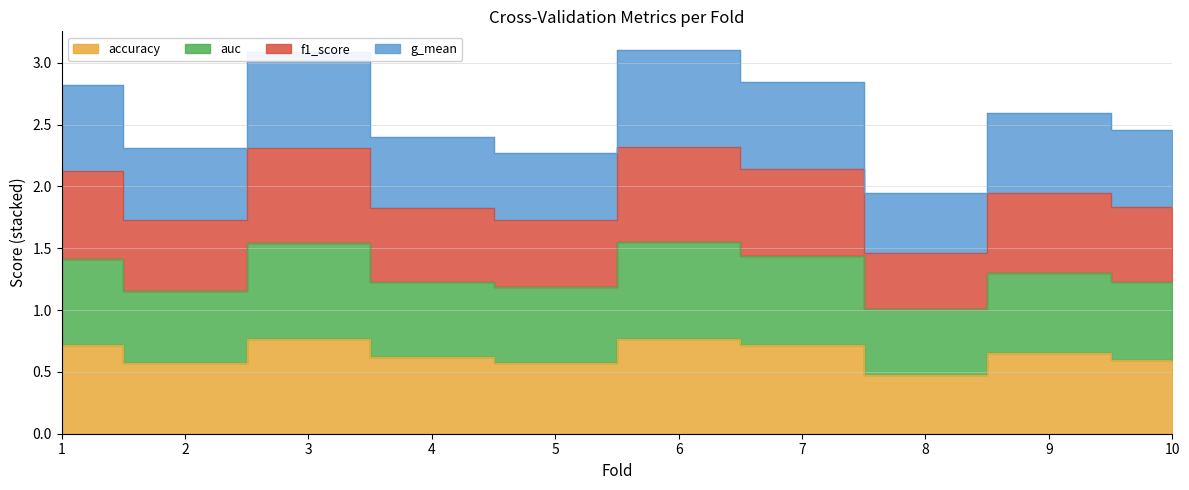

Does the chart display data point markers on the line(s)?

No